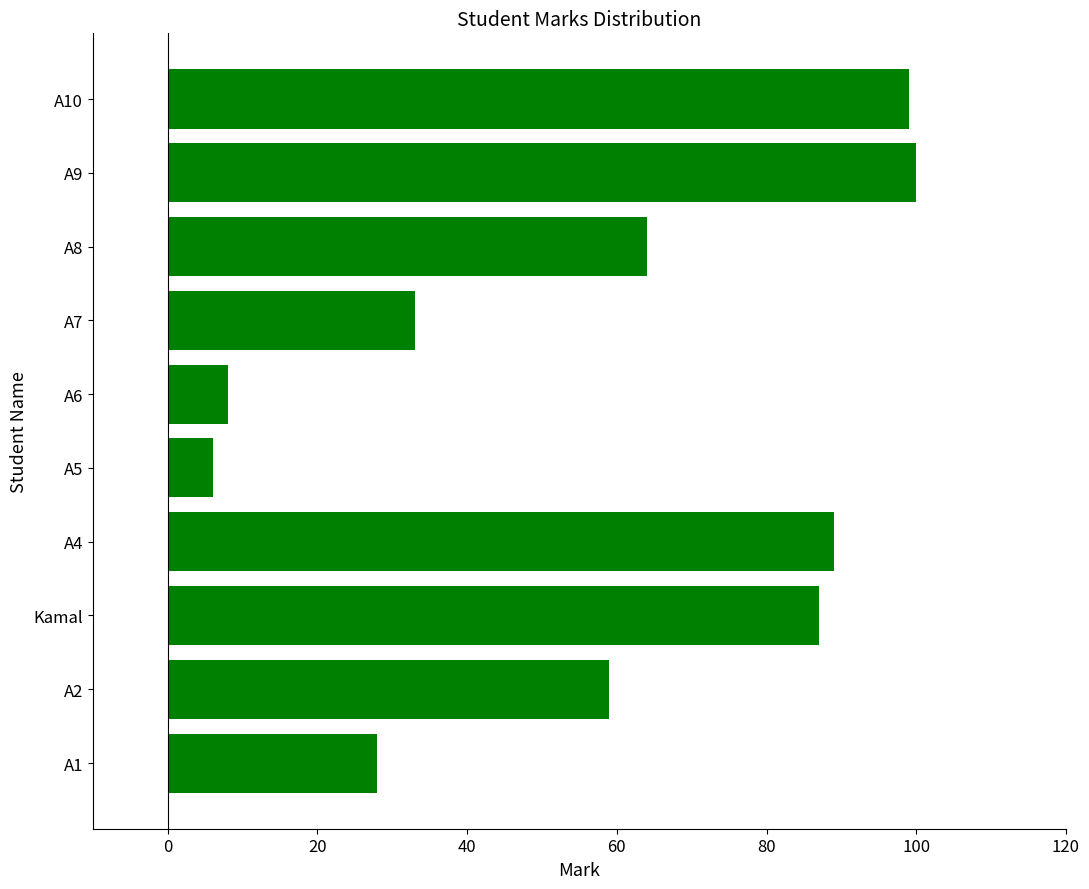

Reading bottom to top, extract all data points from this chart.

28	59	87	89	6	8	33	64	100	99